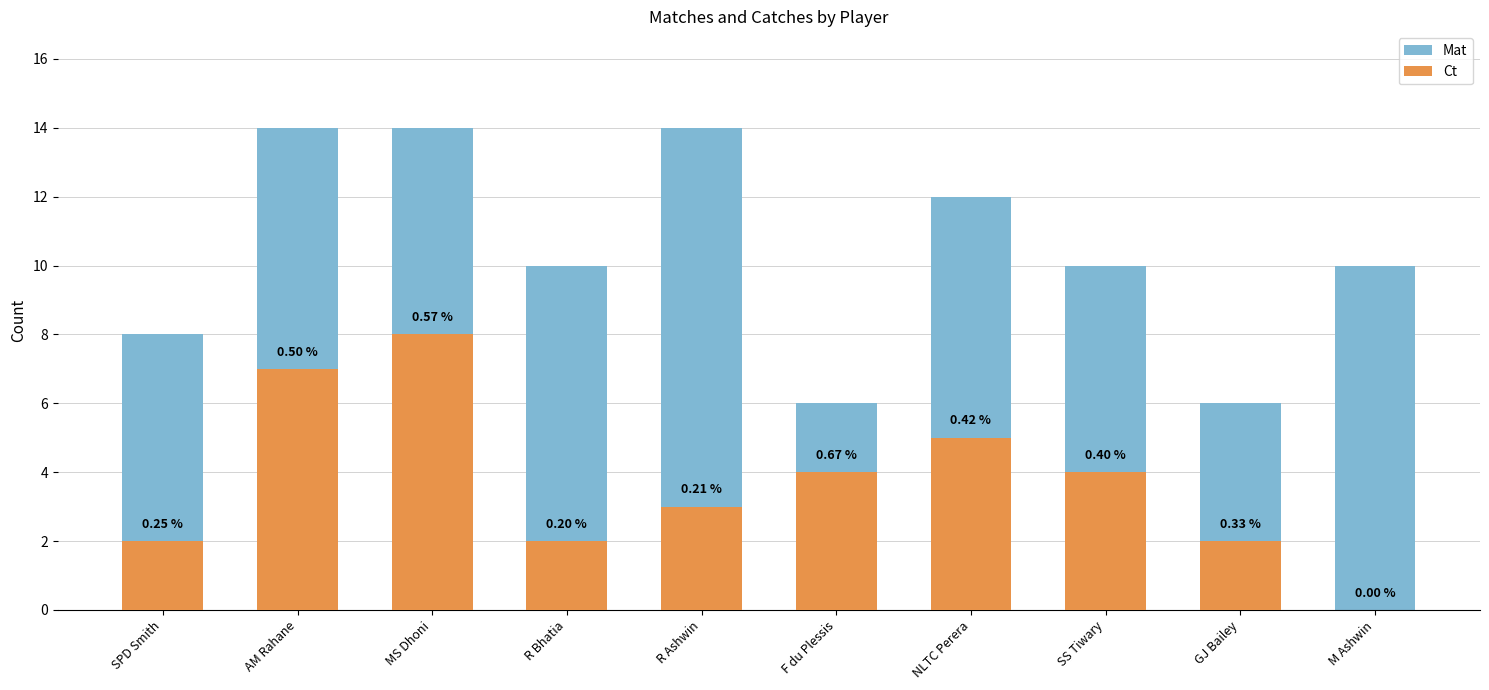

Which series has the largest total across all categories?

Mat